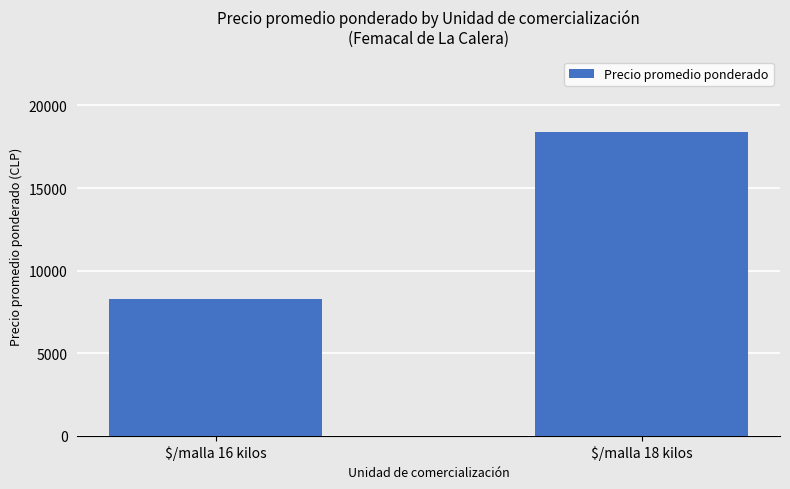

What is the label of the 2nd bar from the left?

$/malla 18 kilos